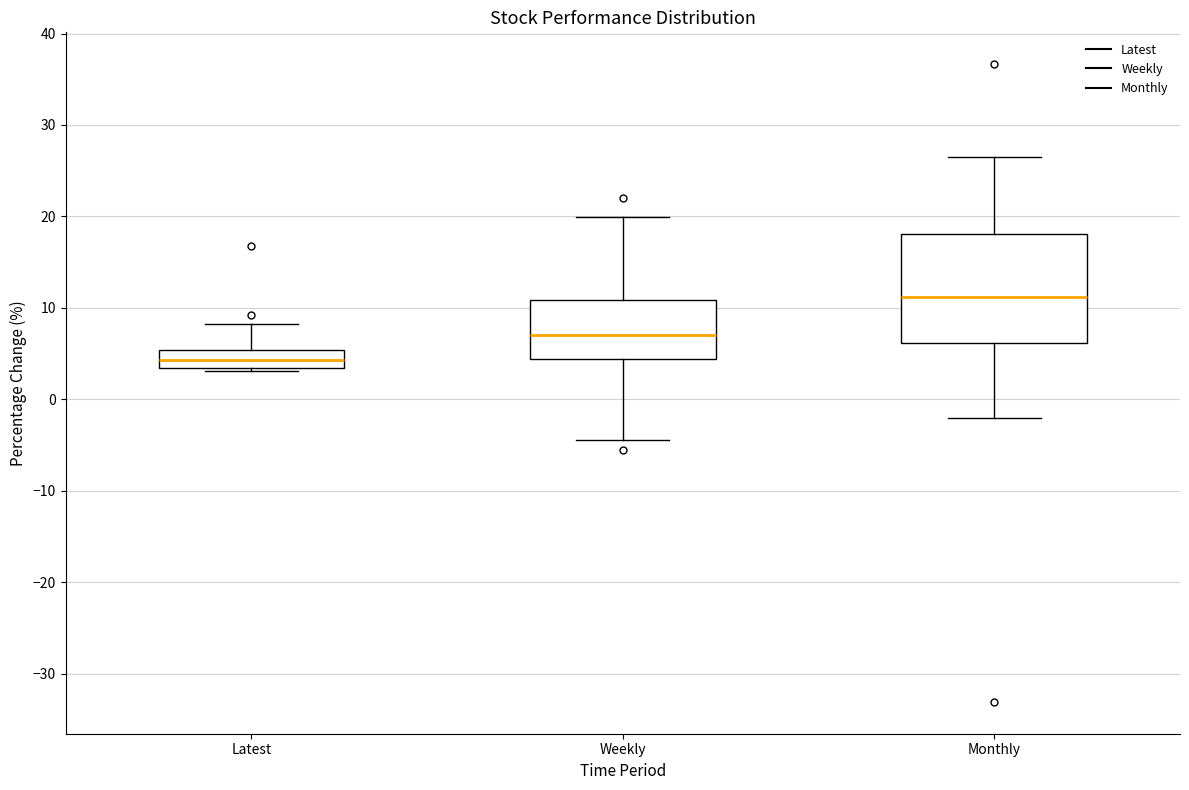

Reading left to right, read every box against the y-axis: the position of its median line, the range the box covers, and the ends of its whiskers. The values are not printed on the chart, so give them approximately, as read against the axis.

Latest: median 4, box 3 to 5, whiskers 3 (just below the box's lower edge) to 8
Weekly: median 7, box 4 to 11, whiskers -4 to 20
Monthly: median 11, box 6 to 18, whiskers -2 to 26